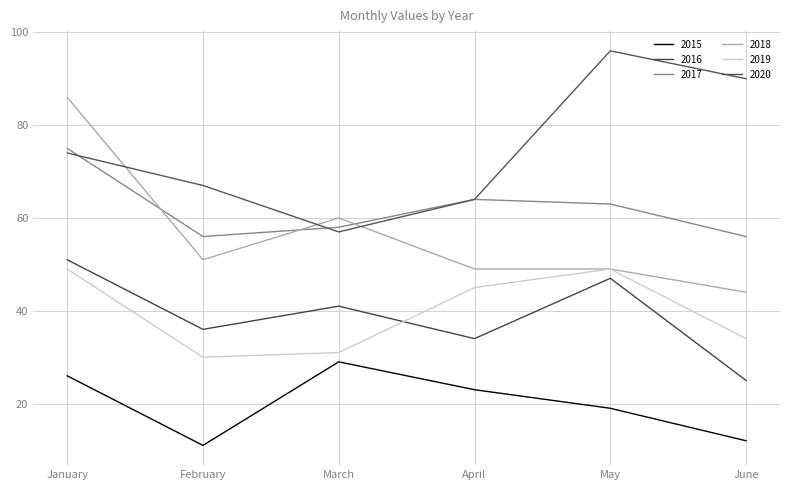

Reading left to right, transcribe all the data shown in this chart.

2015: 26	11	29	23	19	12
2016: 51	36	41	34	47	25
2017: 75	56	58	64	63	56
2018: 86	51	60	49	49	44
2019: 49	30	31	45	49	34
2020: 74	67	57	64	96	90